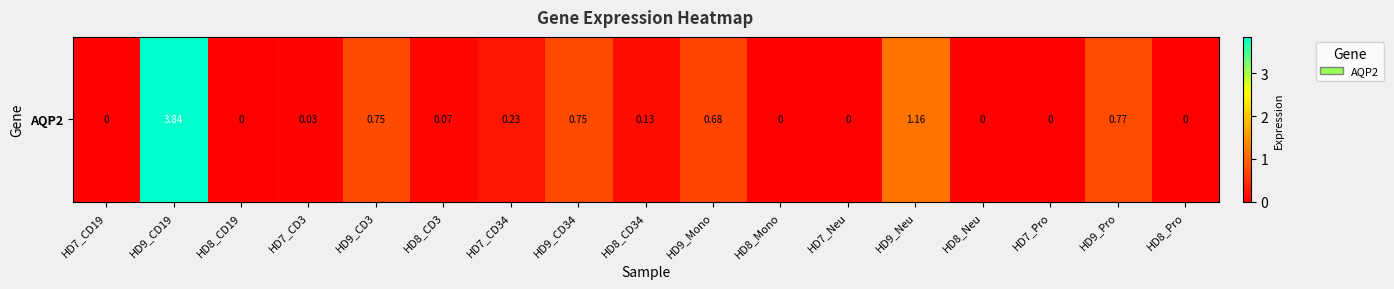

Count the number of values greater than 0.

10